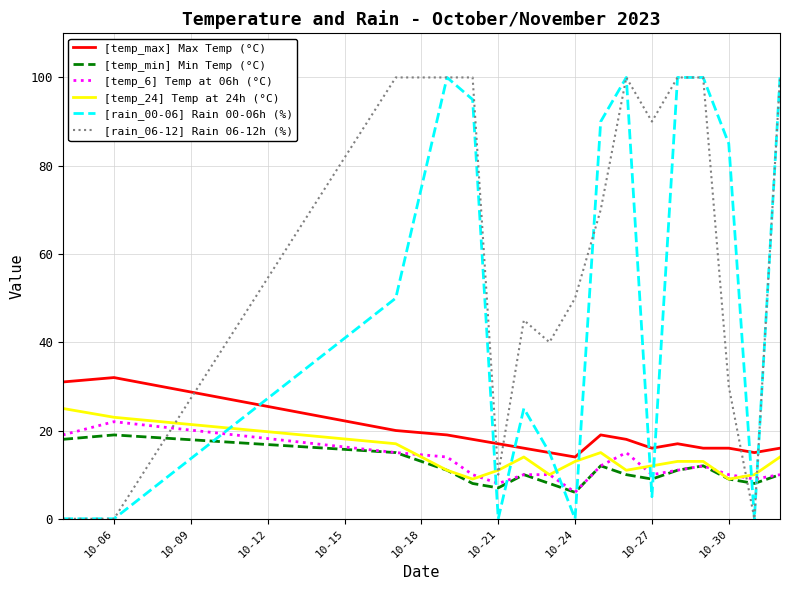

Does the chart display data point markers on the line(s)?

No